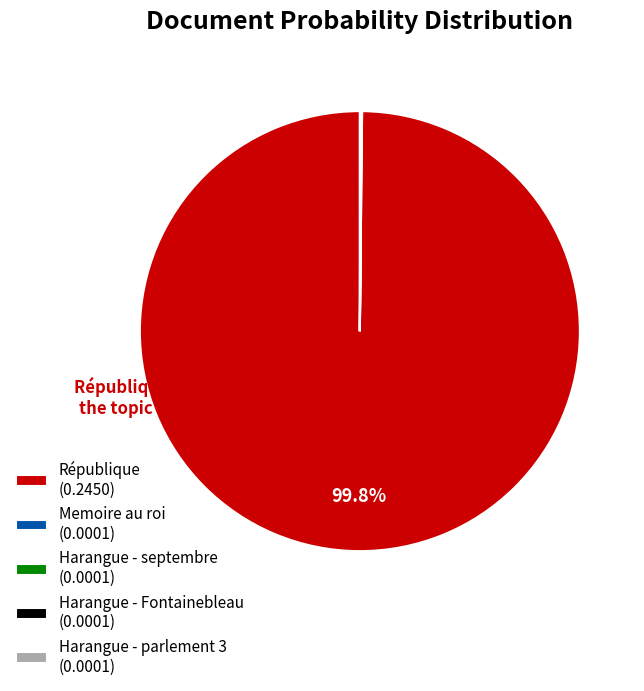

Does République represent more than half of the total?

Yes